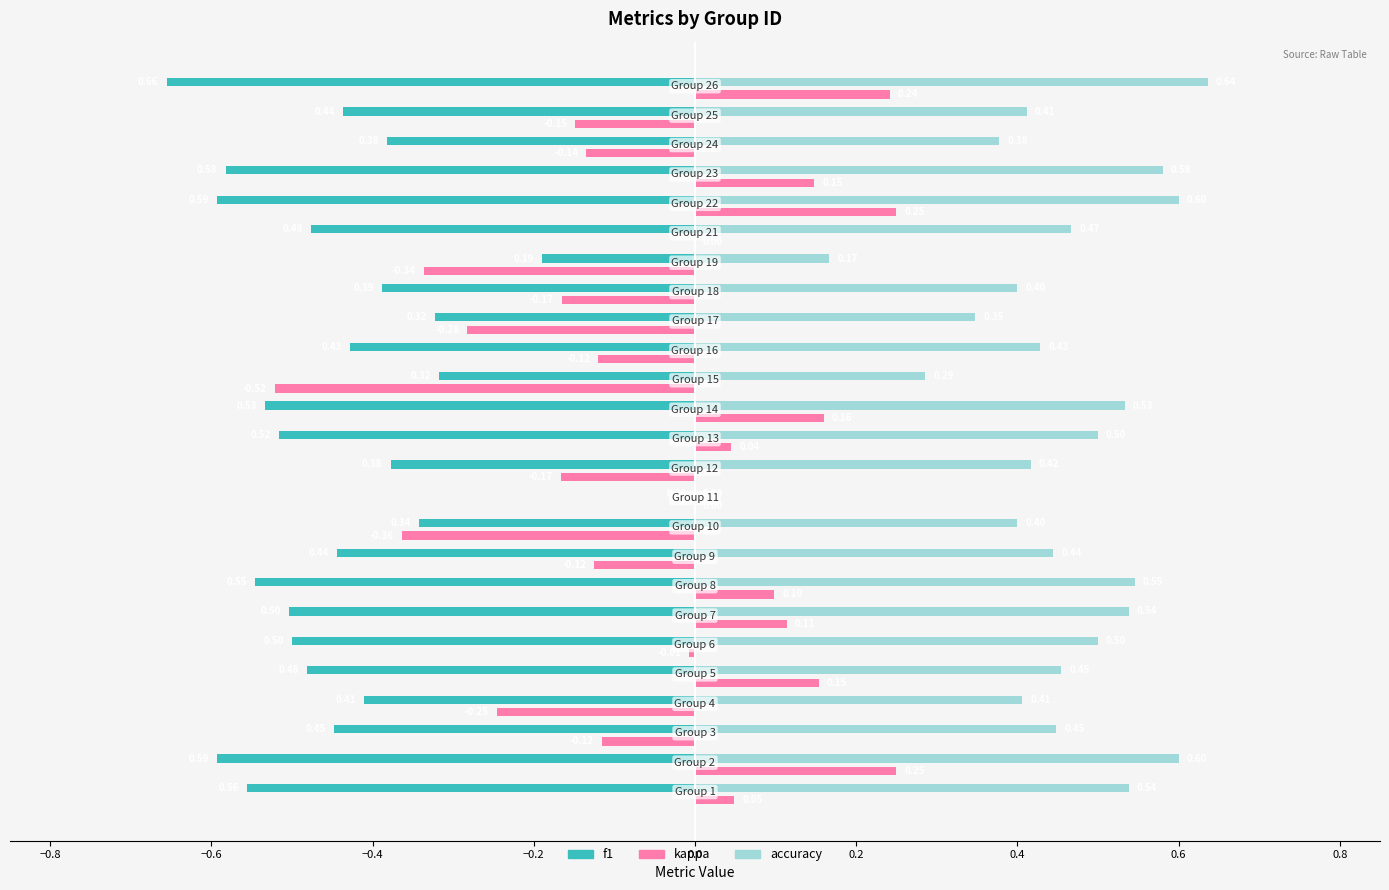

How many data points does each series have?

25